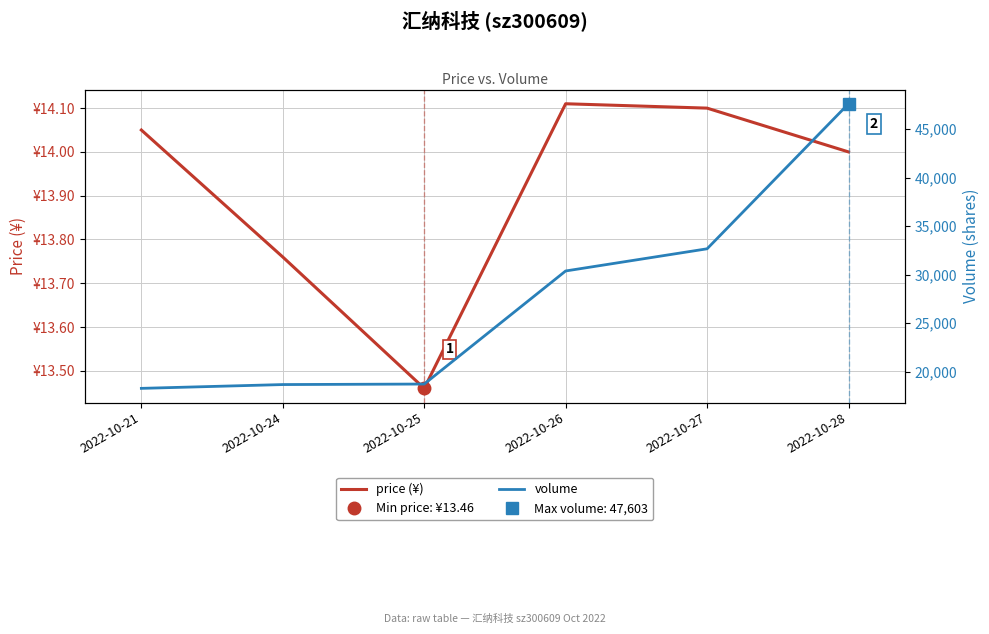

How many lines are shown in the chart?

2